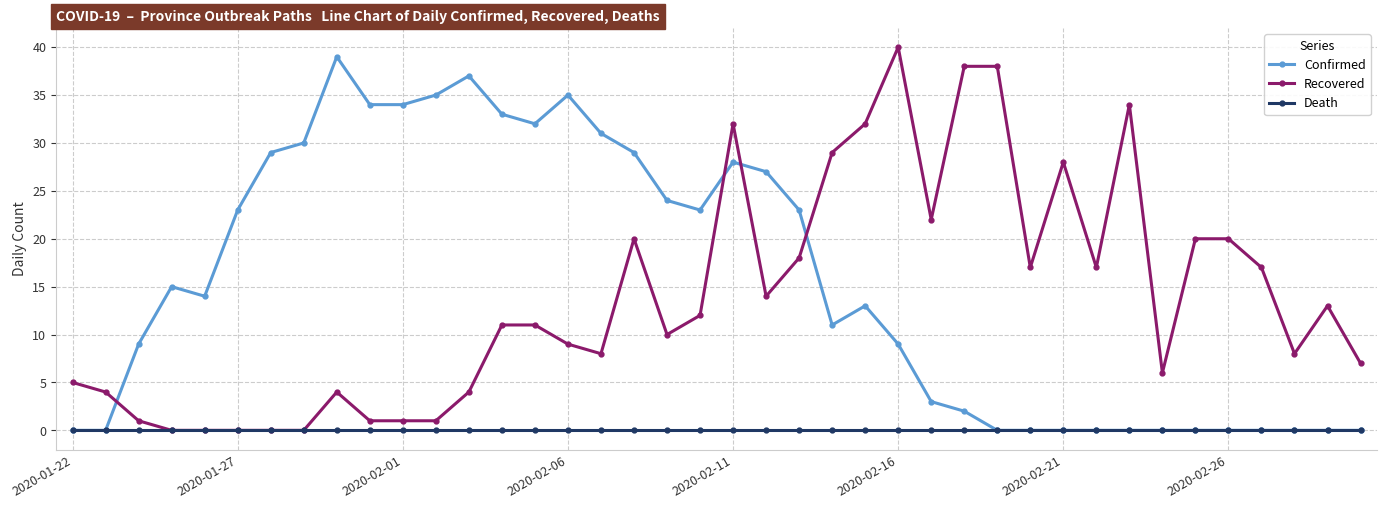

True or false: Confirmed and Recovered cross at least once.

True